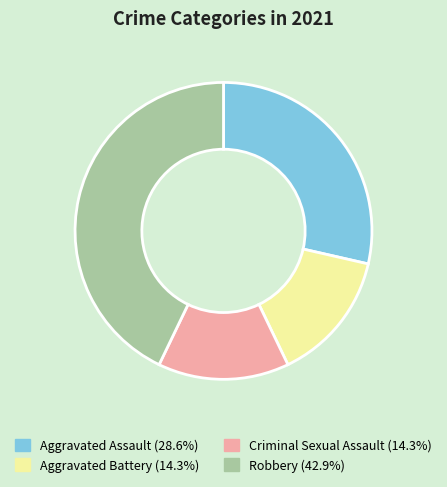

Approximately how many times larger is the value at Criminal Sexual Assault compared to Aggravated Assault?

0.5